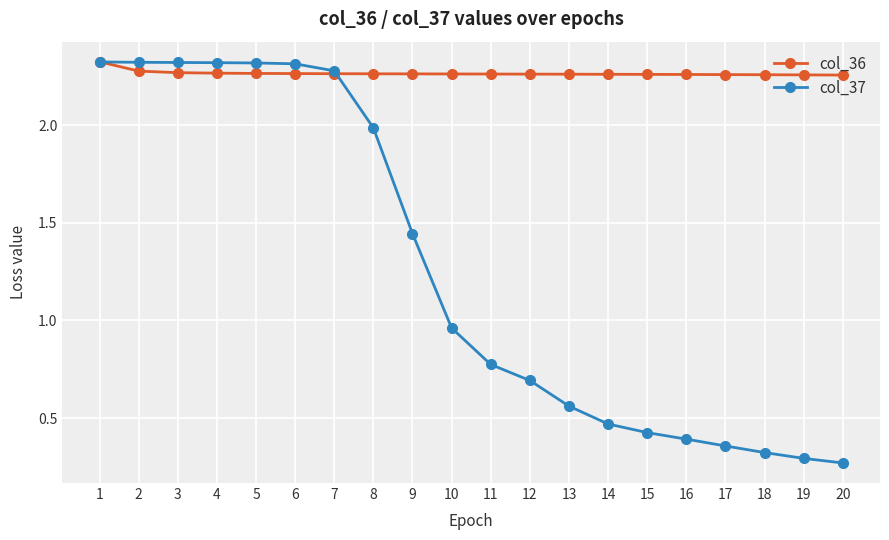

True or false: col_36 has a value of 1.2 at 1.

False